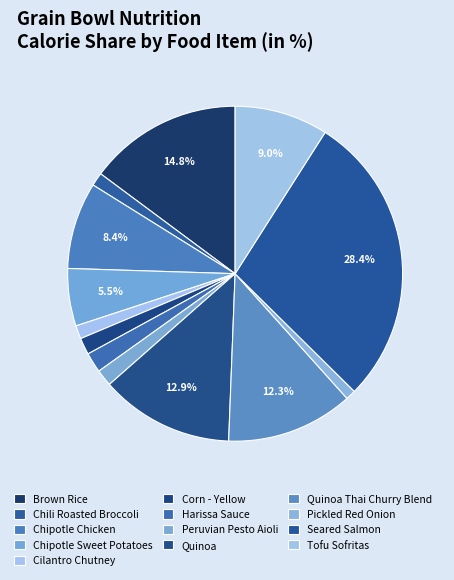

To the nearest percent, what portion does Pickled Red Onion represent?

1%